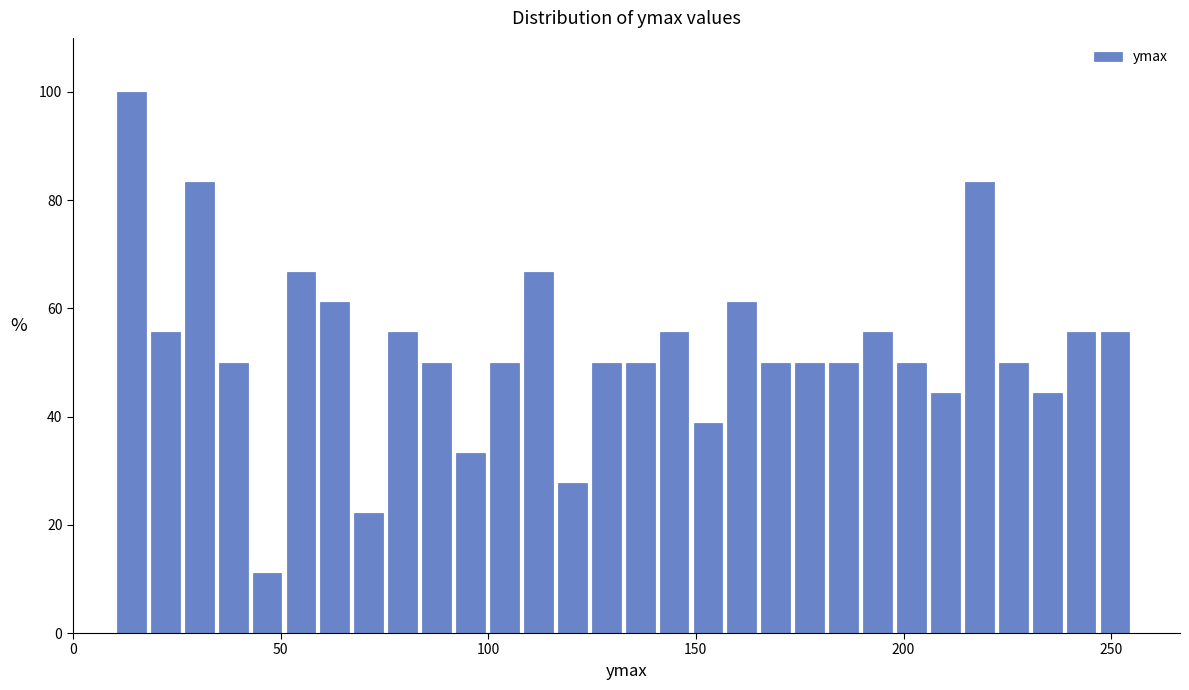

Around what value on the x-axis is the tallest bar? Give the approximate position of its centre, as read against the axis.

15